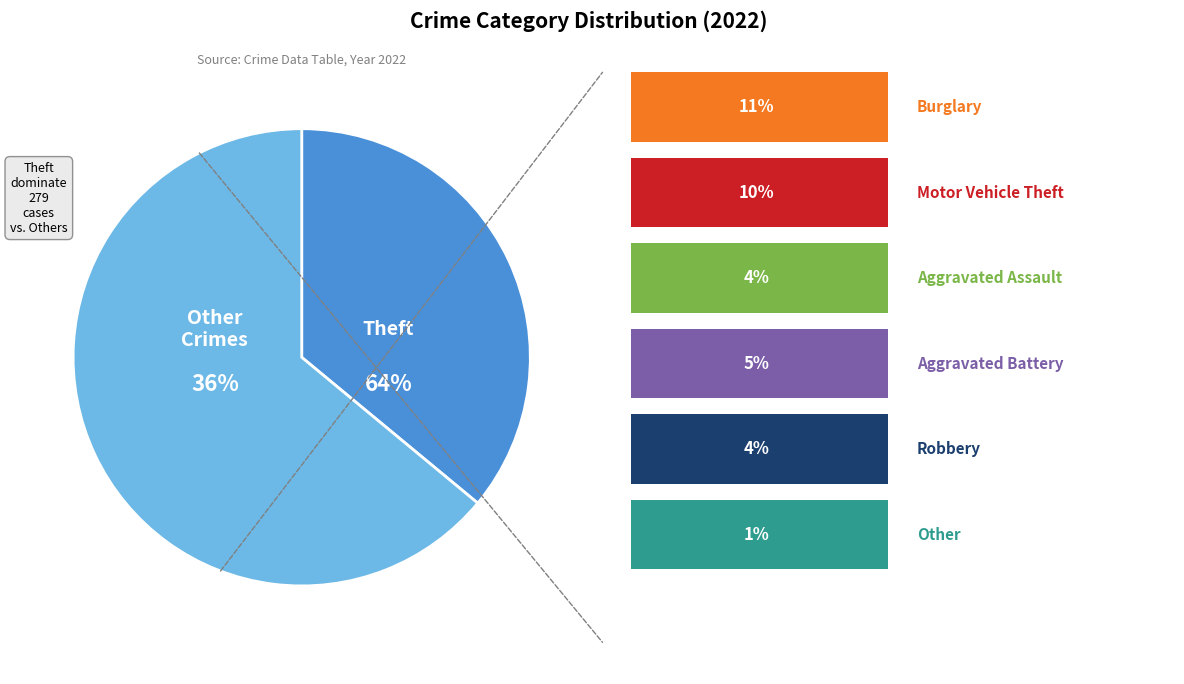

The Theft slice represents 64% of the pie. True or false?

True